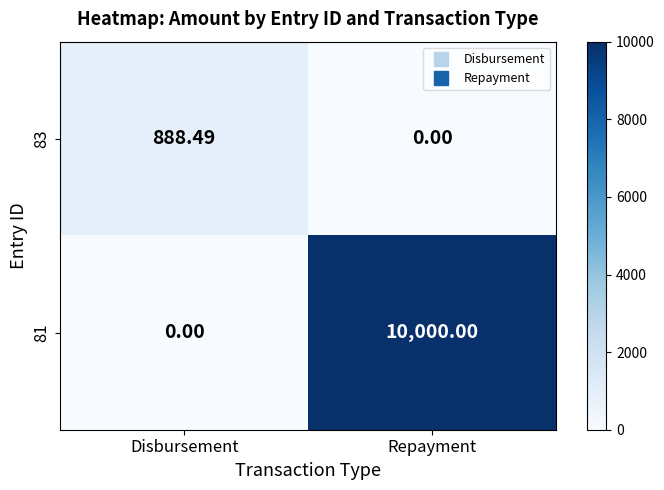

What is the spread (max minus min) of values at Repayment?

10000.0